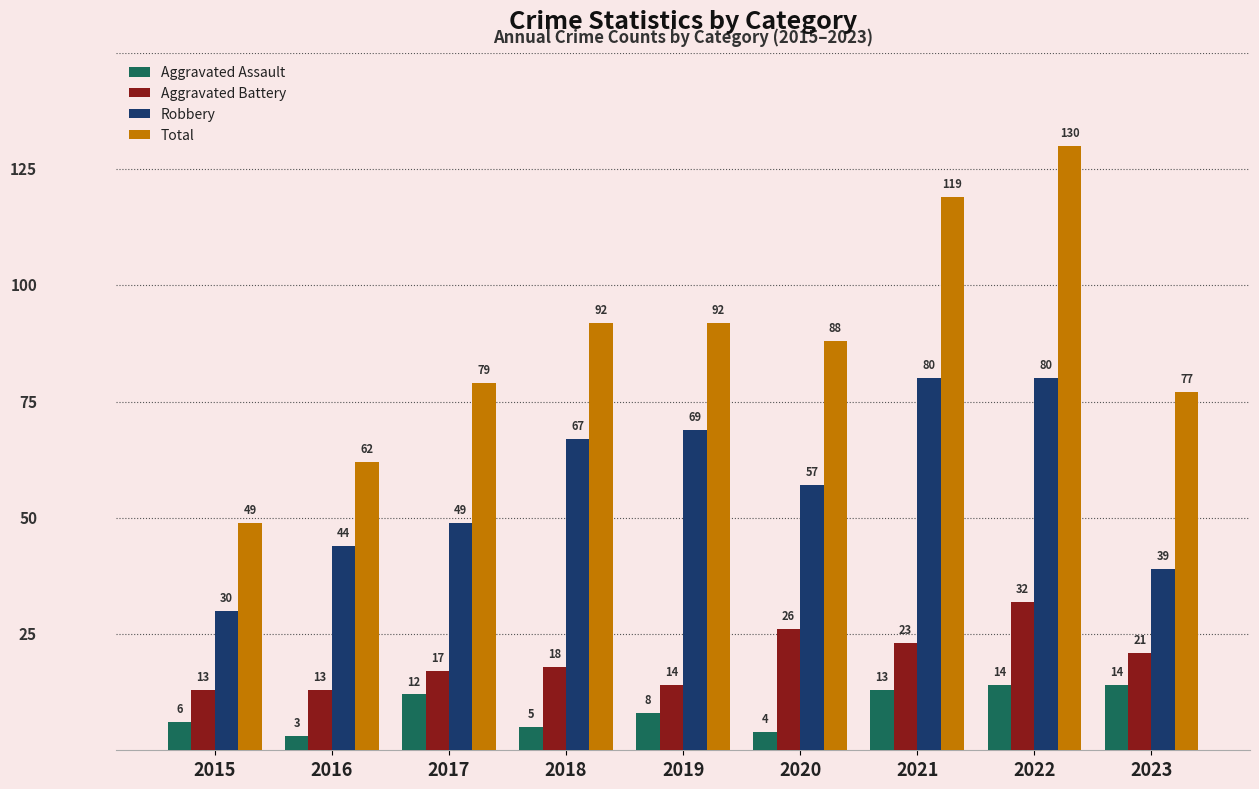

Is the value of Aggravated Battery at 2015 greater than the value of Total at 2018?

No